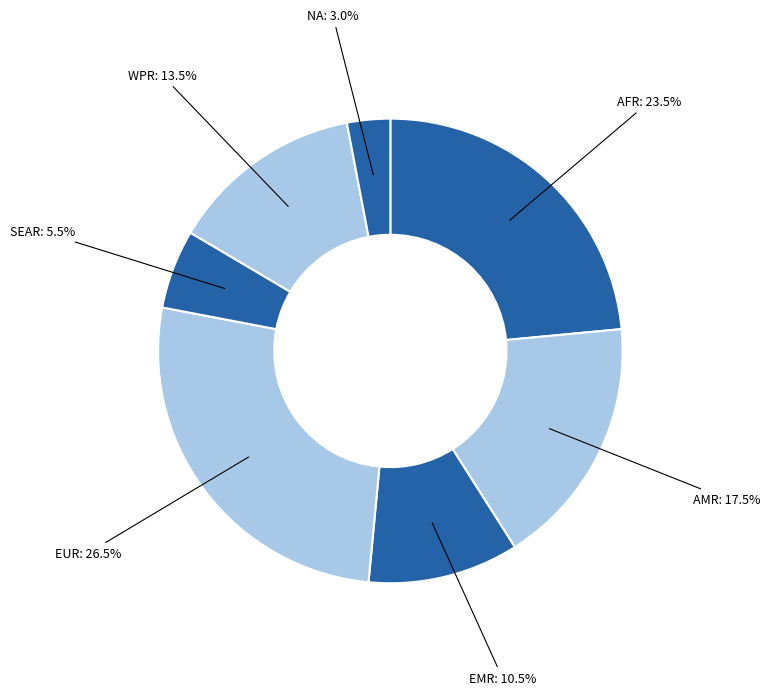

How many segments does this pie chart have?

7